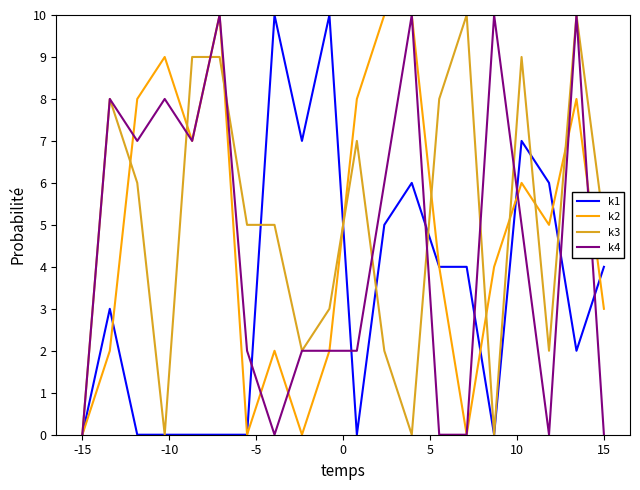

What is the sum of all k2 values?

98